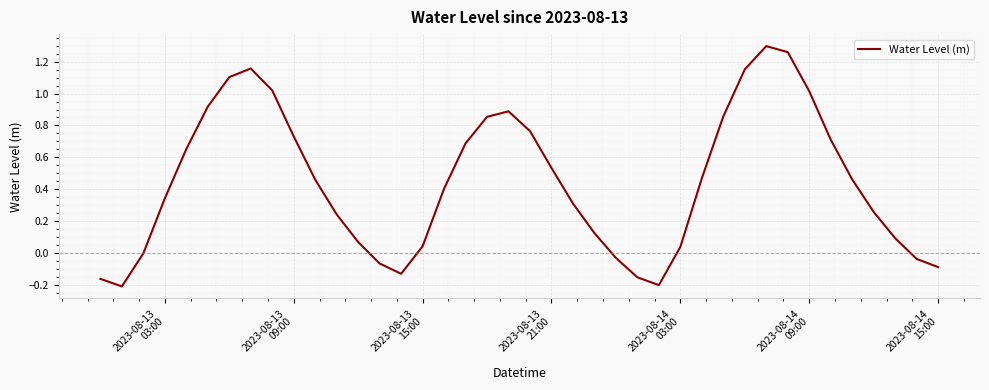

Is this an area chart (filled region under the line)?

No